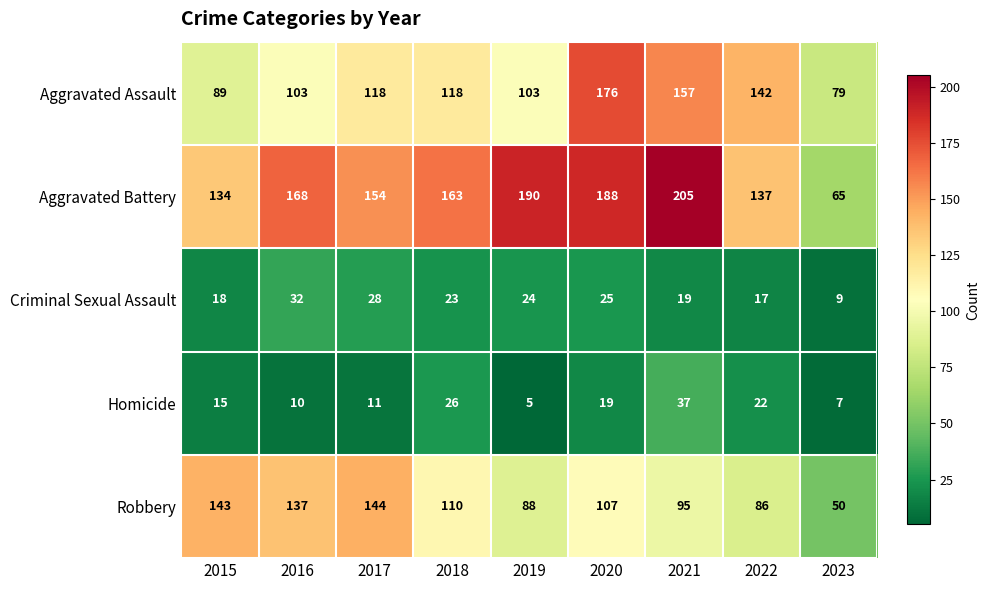

At how many categories does at least one series exceed 139?

8